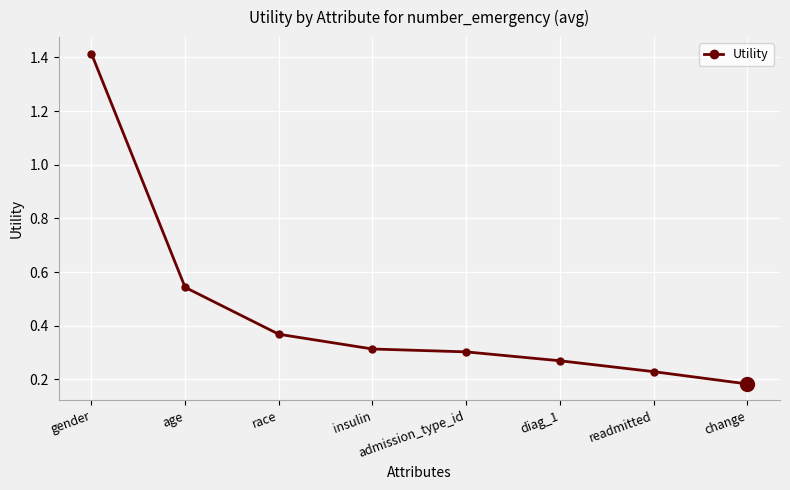

How many lines are shown in the chart?

1